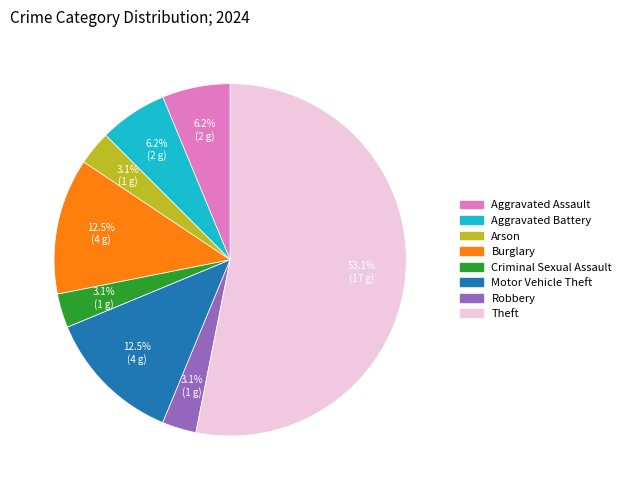

Does any single category account for the majority?

Yes